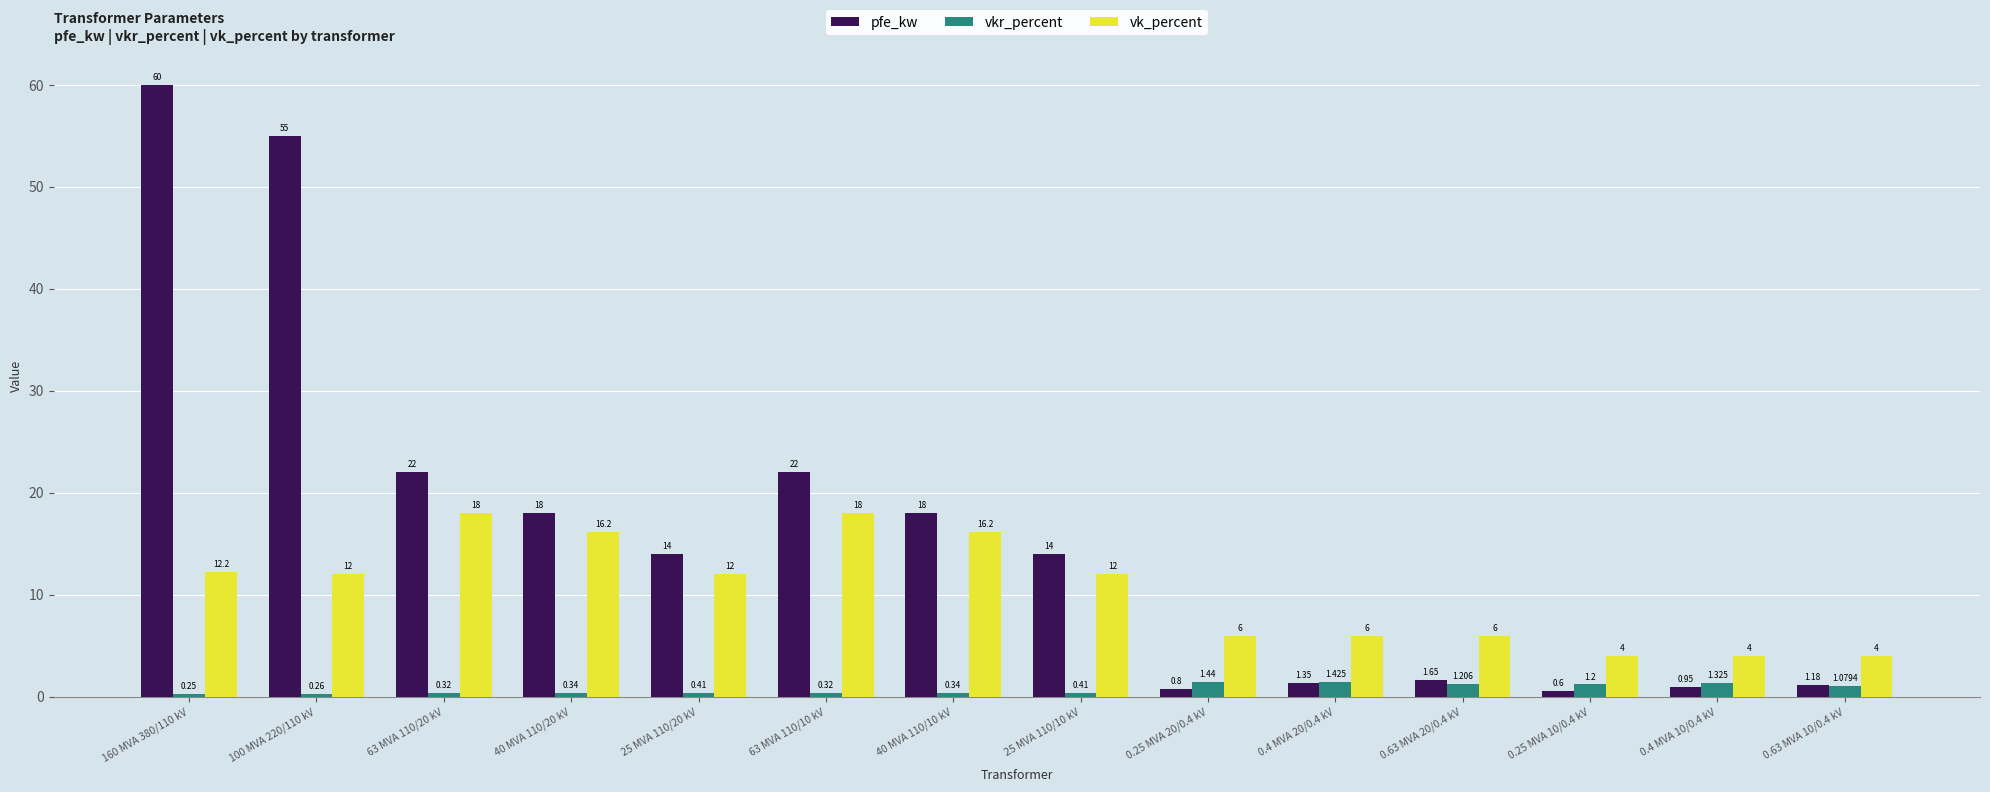

Which series has the largest total across all categories?

pfe_kw